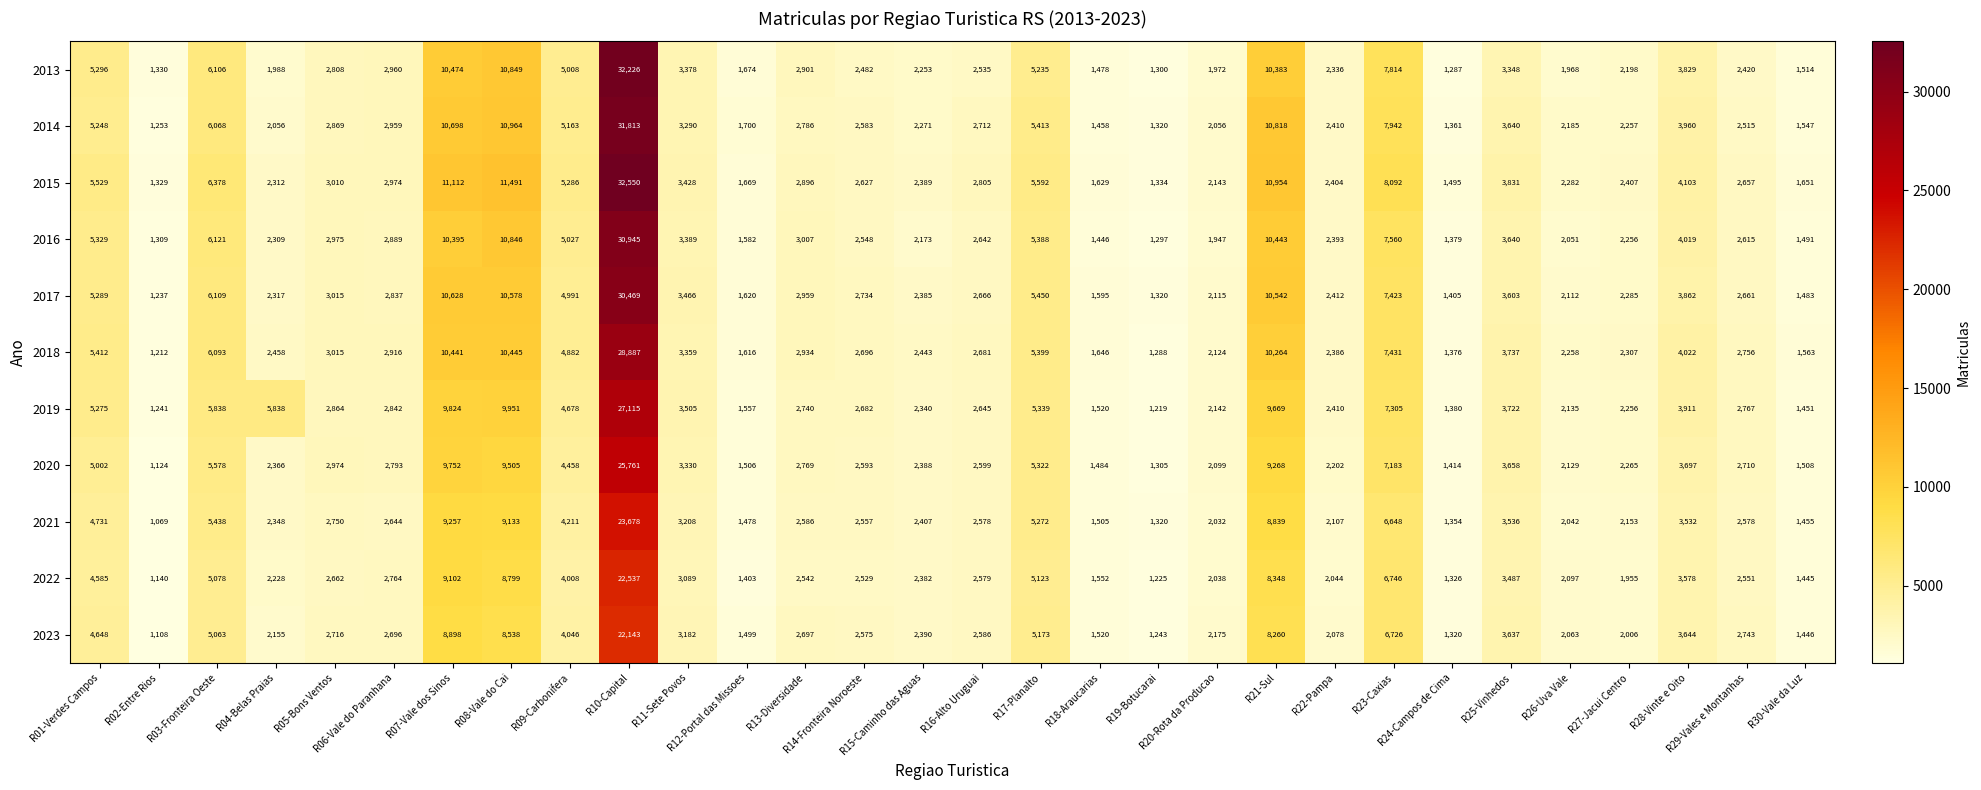

What is the greatest value displayed?

32550